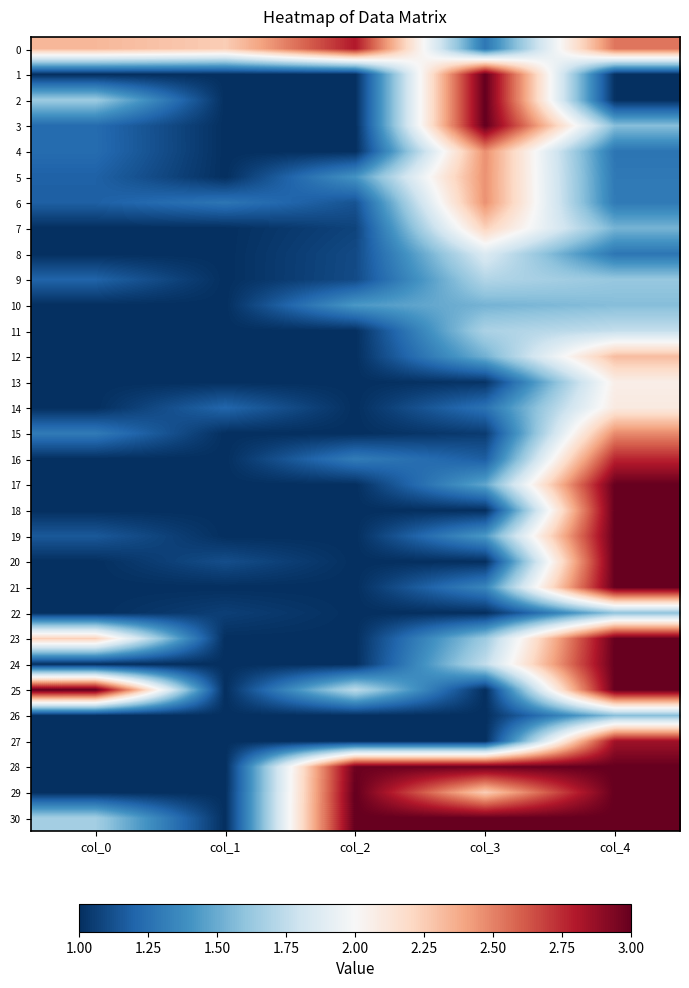

Which category has the lowest value across all series?

col_0